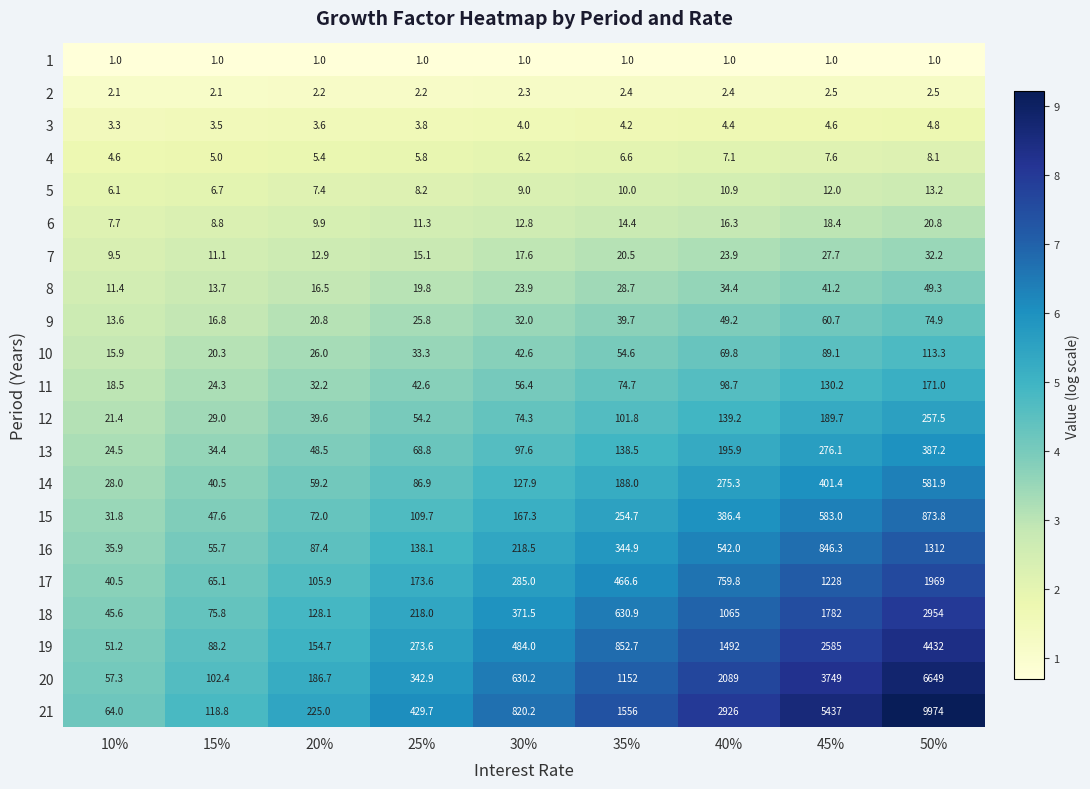

What is the sum of the 20 values at 30% and 35%?

1782.2